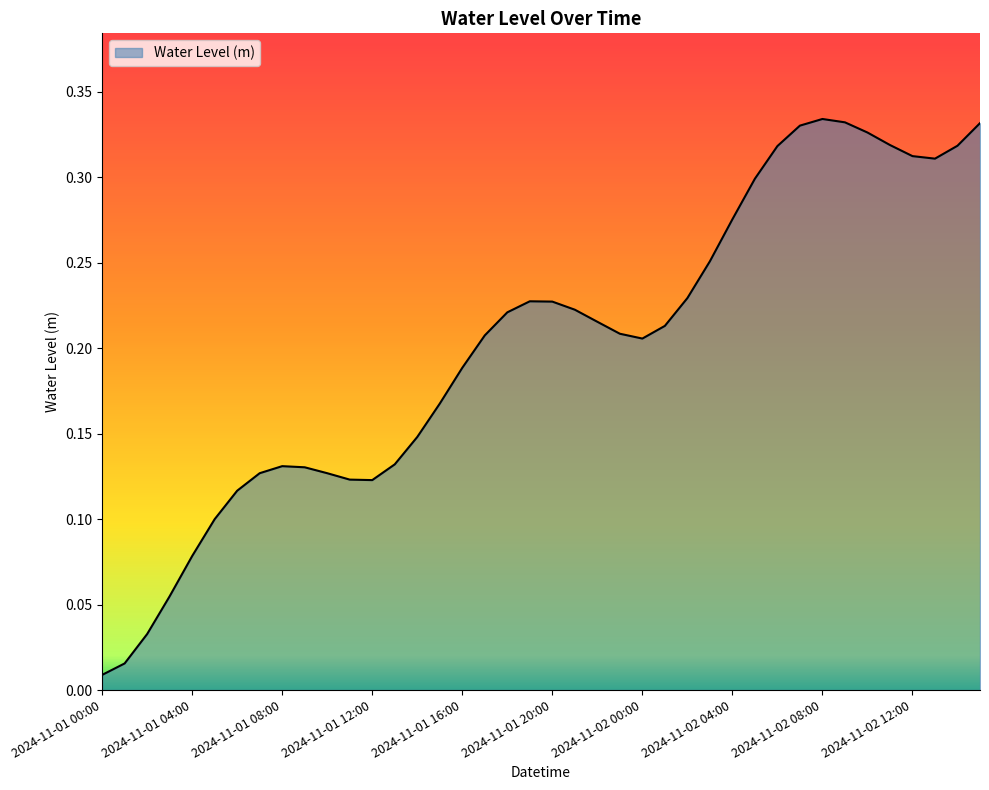

What is the average value?

0.2